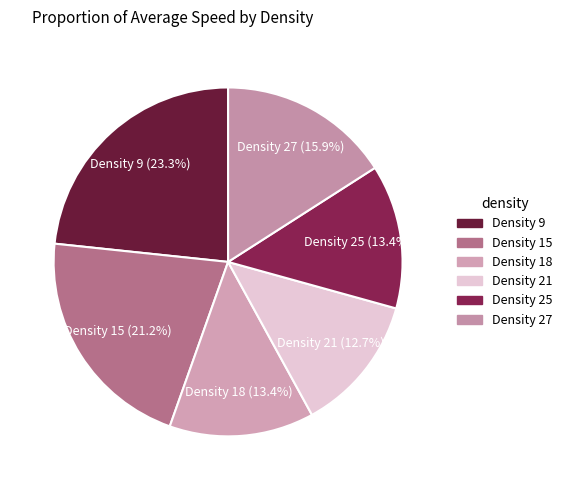

Is there a majority slice in this chart?

No